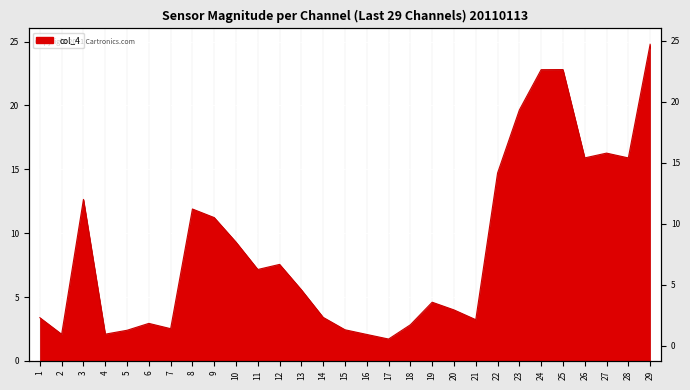

What is the sum of the values at 6 and 15?

5.4